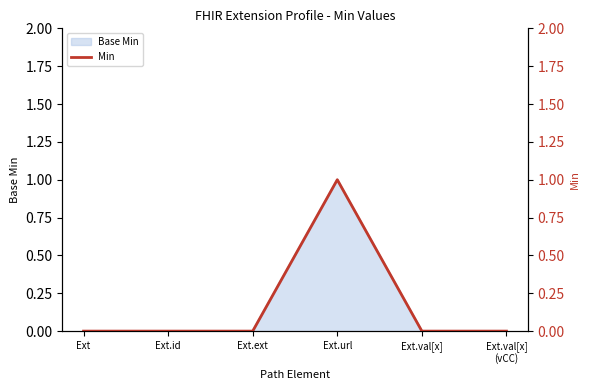

Is it true that Base Min equals 0 at Ext.id?

True